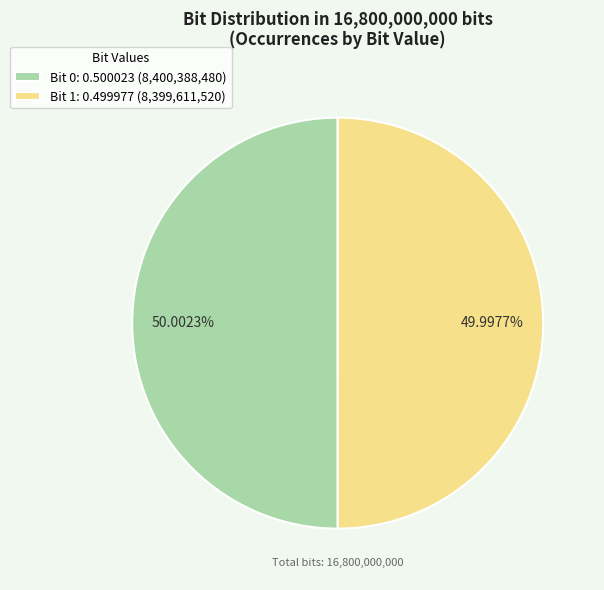

What is the ratio of the value at Bit 1: 0.499977 (8,399,611,520) to the value at Bit 0: 0.500023 (8,400,388,480)?

1.0